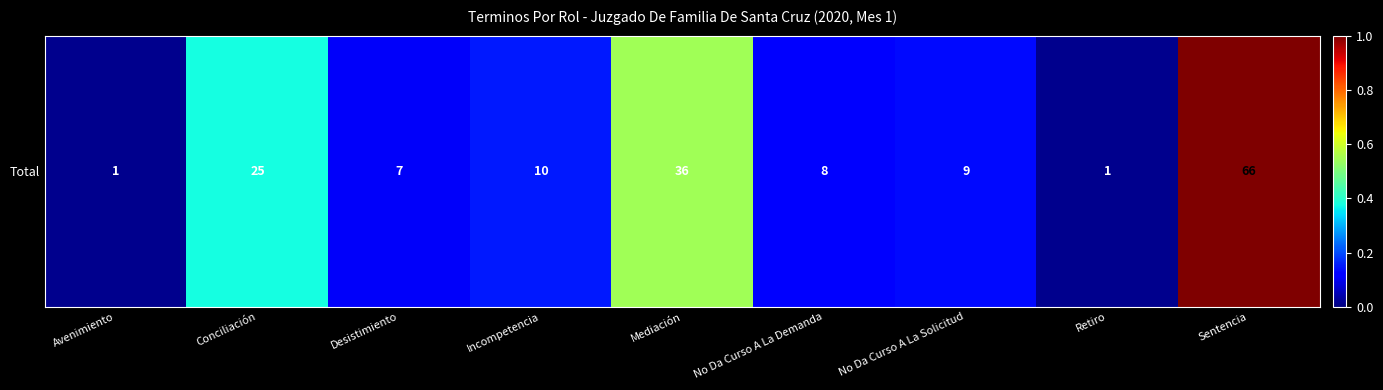

List the labels in order of value, smallest first.

Avenimiento, Retiro, Desistimiento, No Da Curso A La Demanda, No Da Curso A La Solicitud, Incompetencia, Conciliación, Mediación, Sentencia